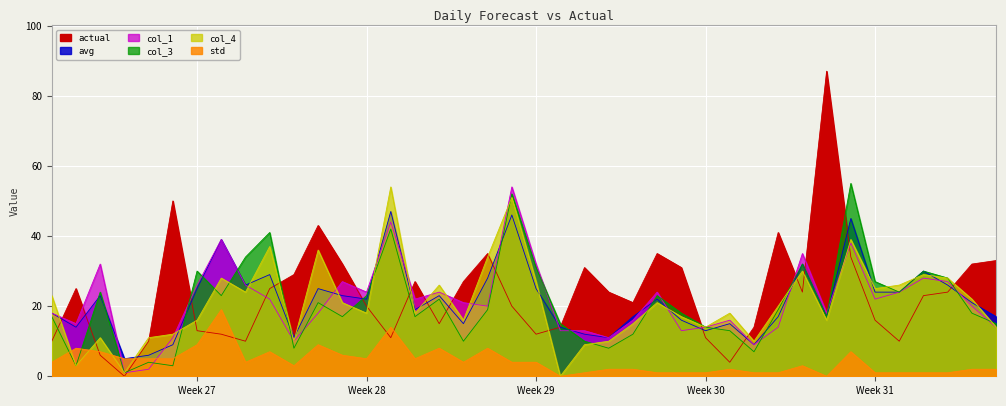

What is the spread (max minus min) of values at 2025-07-02?

22